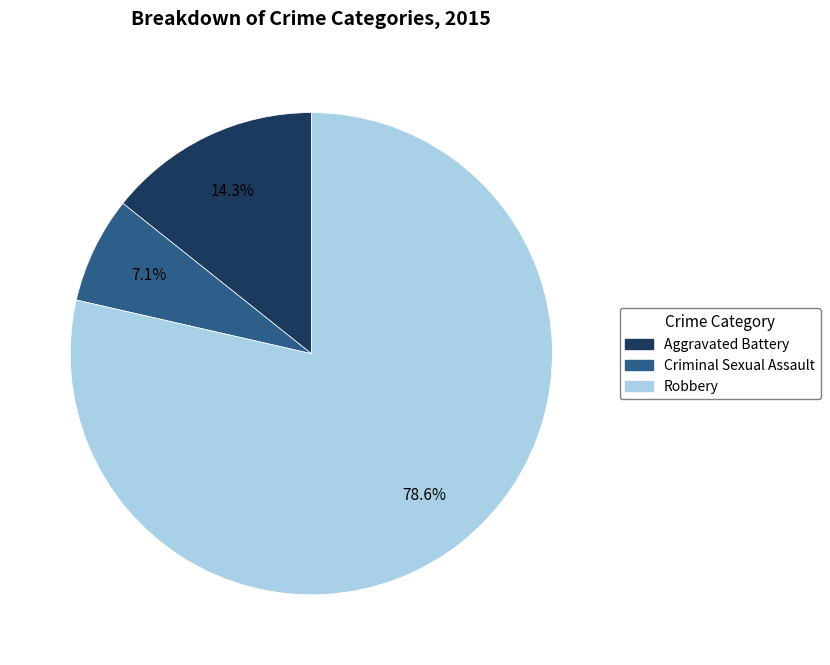

Which category has the smallest portion of the pie?

Criminal Sexual Assault